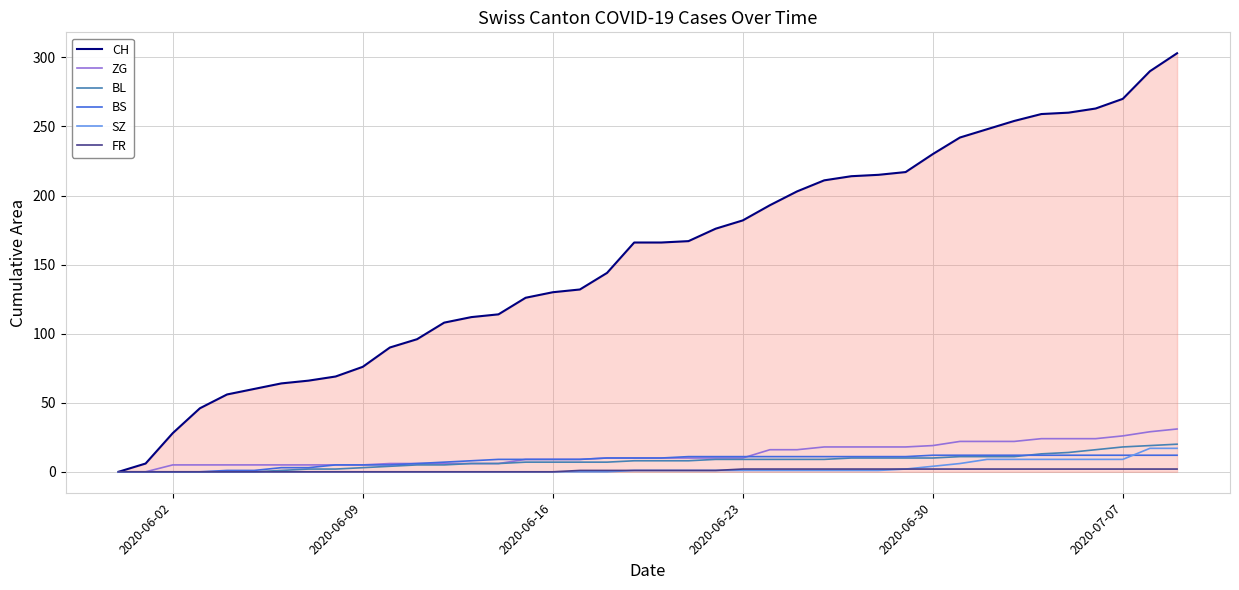

Which series has the largest total across all categories?

CH